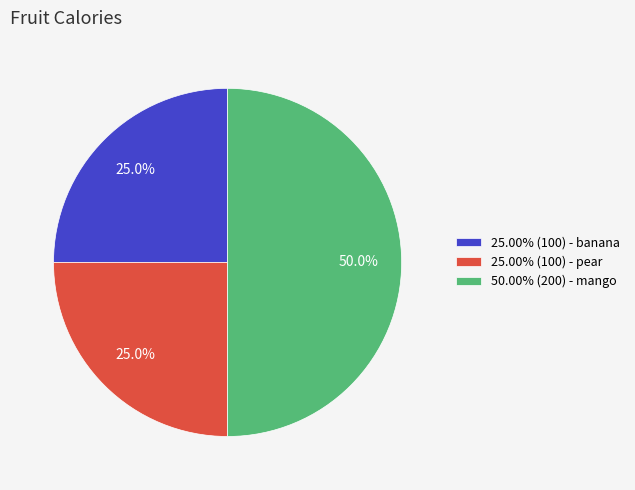

How many slices are in this pie chart?

3